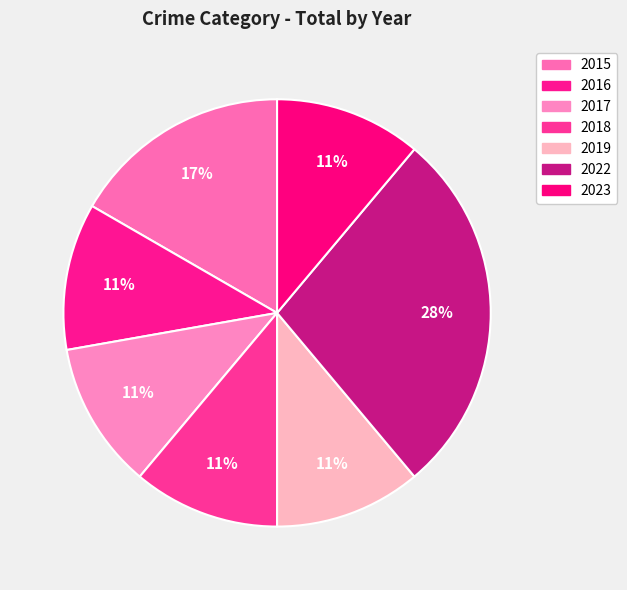

To the nearest percent, what portion does 2017 represent?

11%